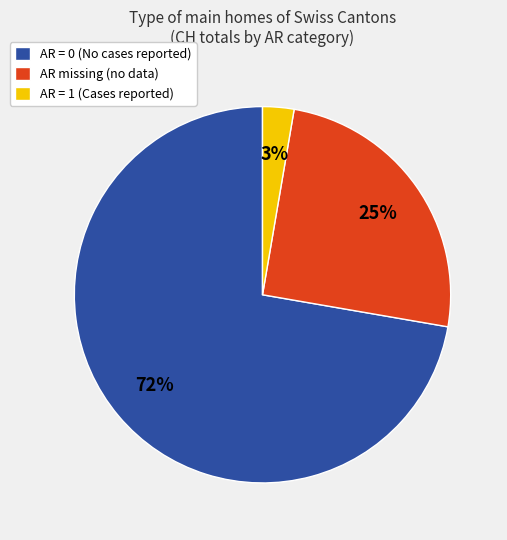

What is the majority slice?

AR = 0 (No cases reported)